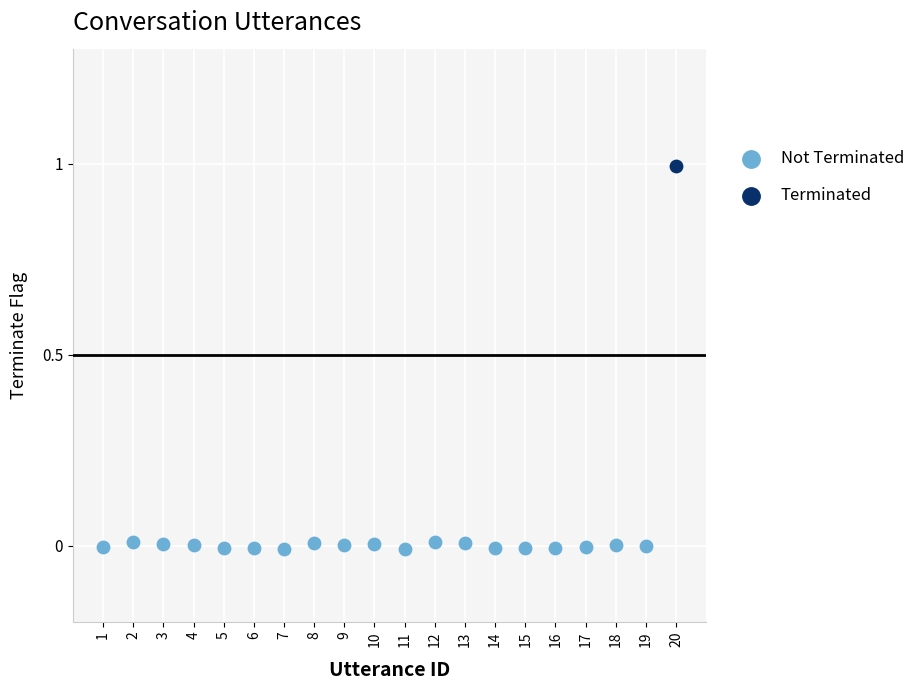

What are all the series names shown in the legend?

Not Terminated, Terminated